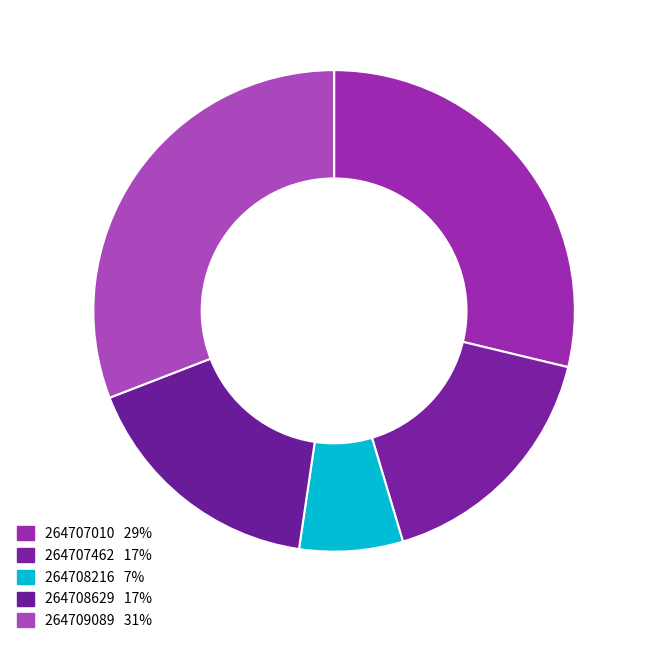

Which slice is the largest?

264709089